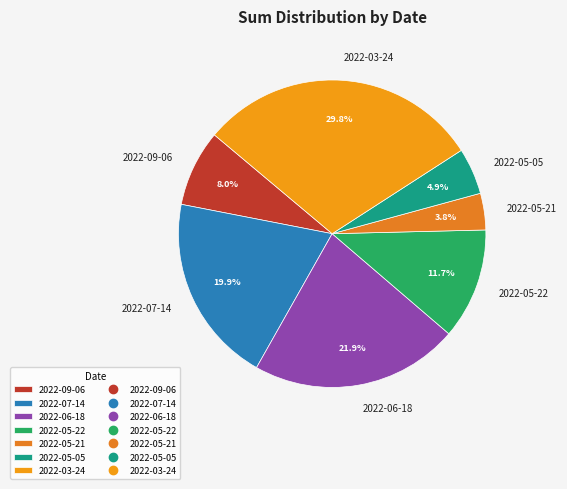

Count the number of slices in the pie.

7